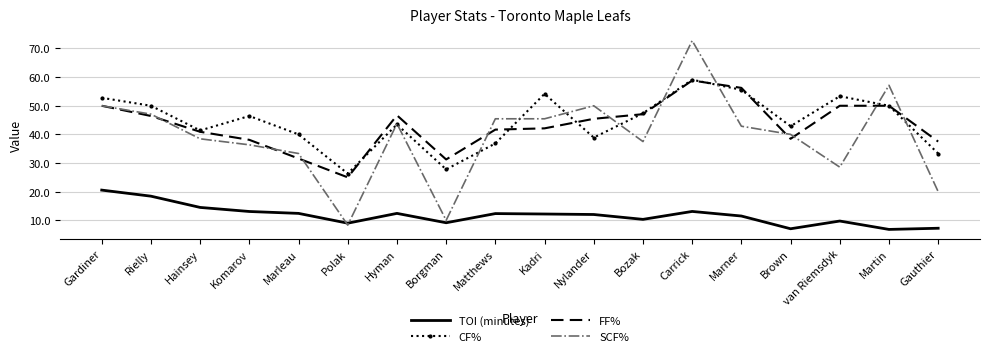

At which category does TOI (minutes) reach its first local valley?

Polak